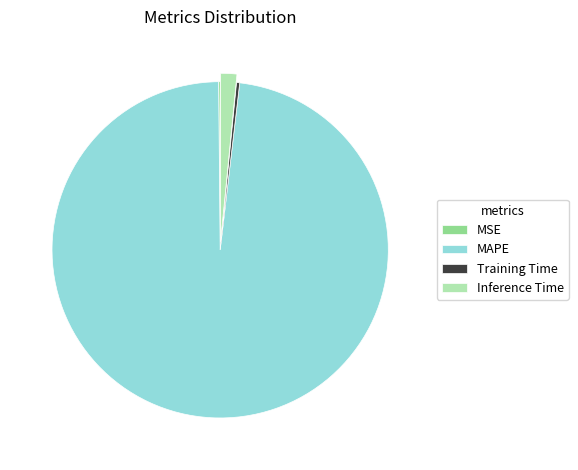

The MAPE slice represents 98% of the pie. True or false?

True